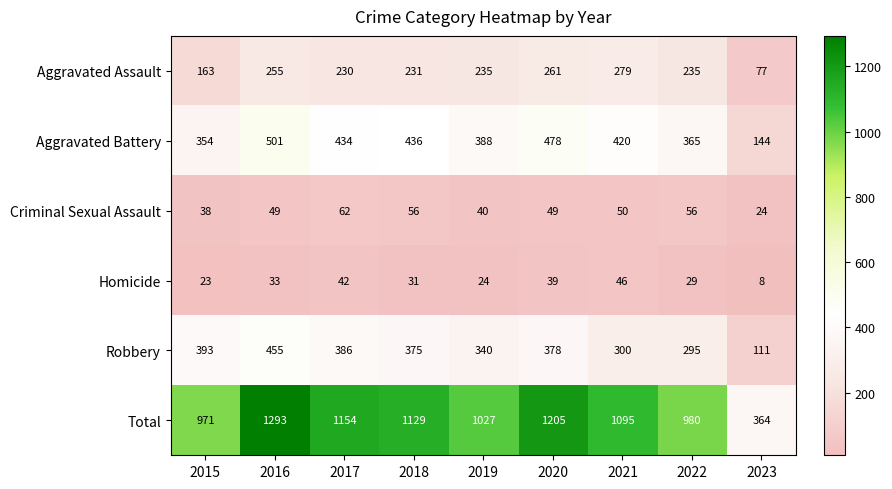

What is the total value across all series at 2019?

2054